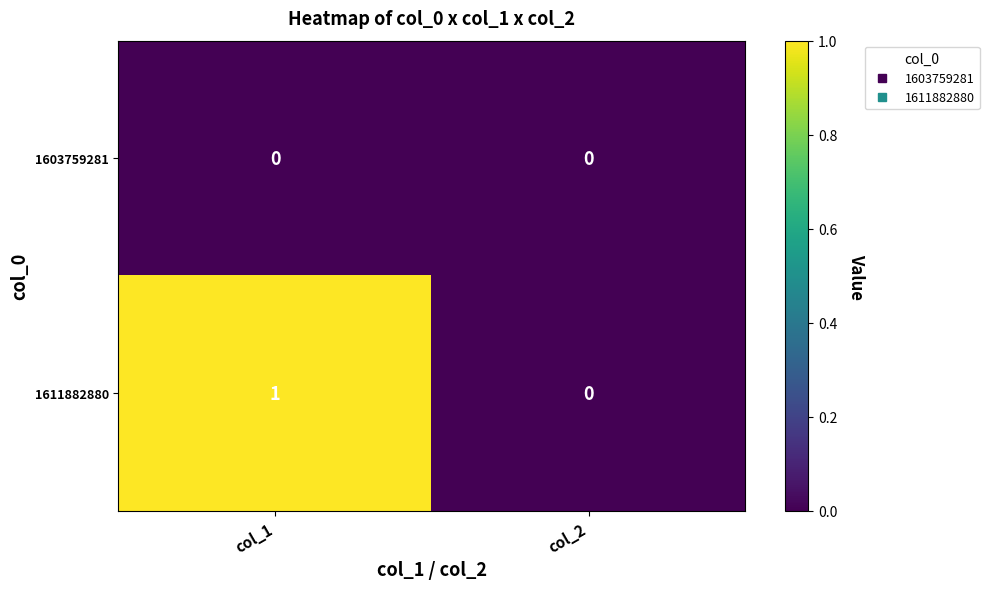

Rank the series at col_1 from lowest to highest value.

1603759281, 1611882880